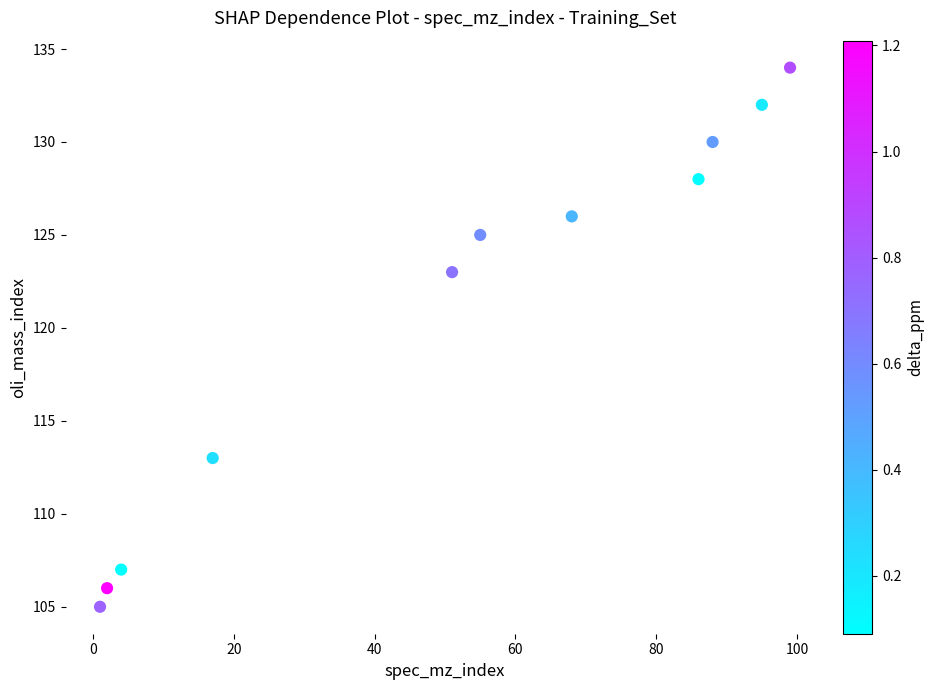

What is the range of Y values (max minus min)?

29